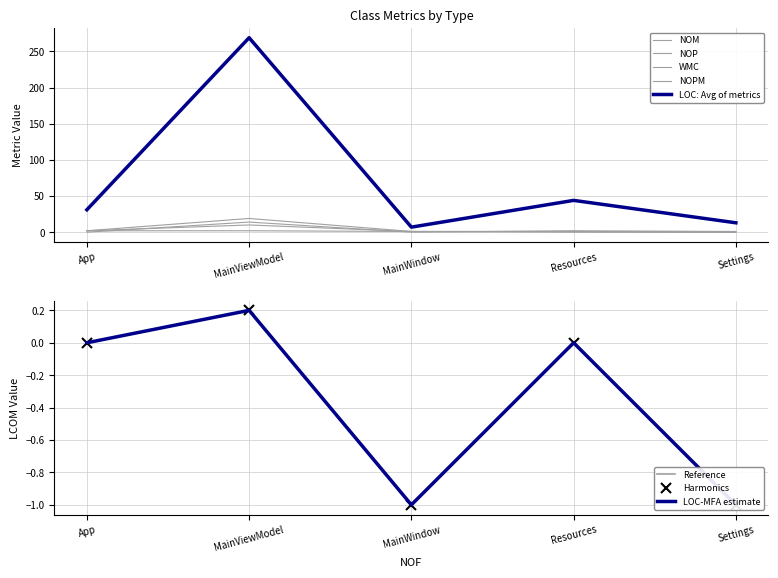

What is the value of the NOPM point at the 3rd from the left?

1.0